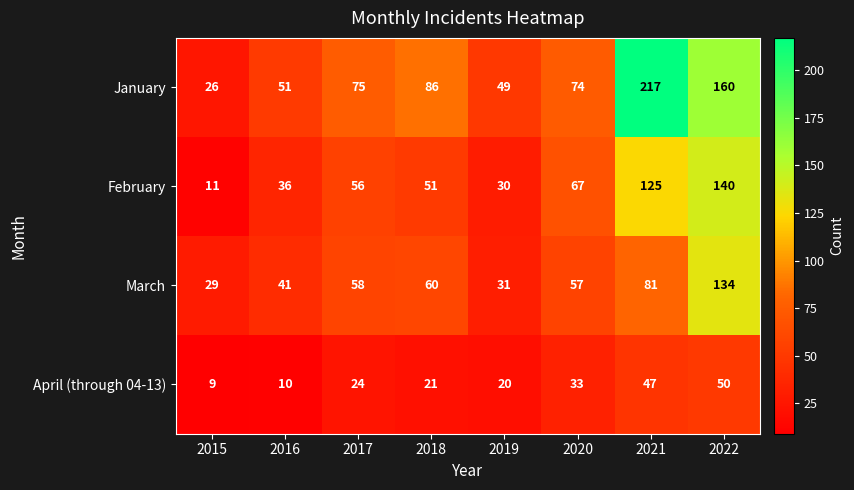

At which label is February closest to 75?

2020